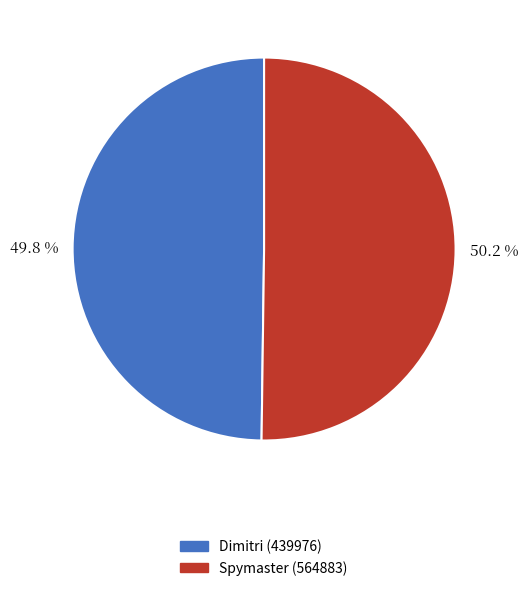

What is the total percentage of Spymaster (564883) and Dimitri (439976)?

100.0%